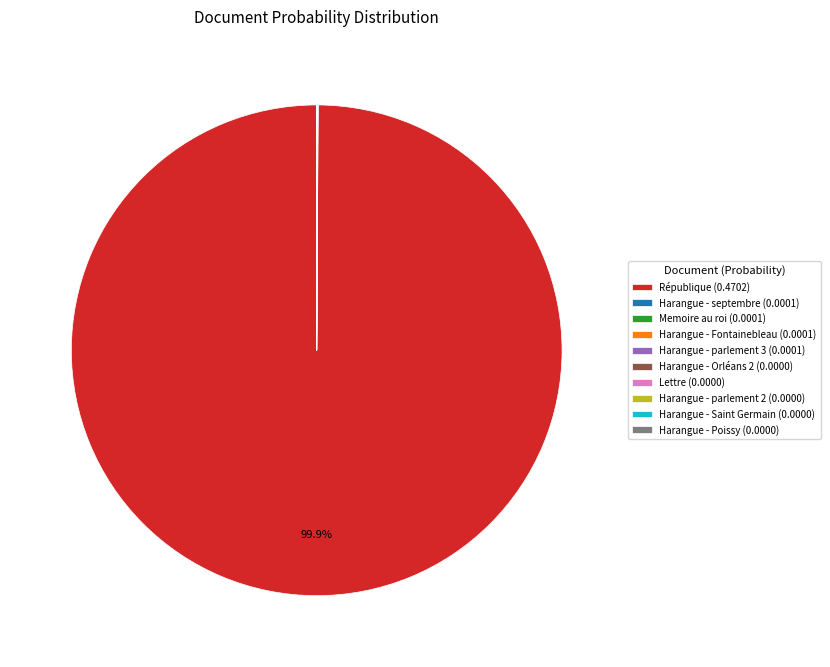

Which category has the biggest portion of the pie?

République (0.4702)